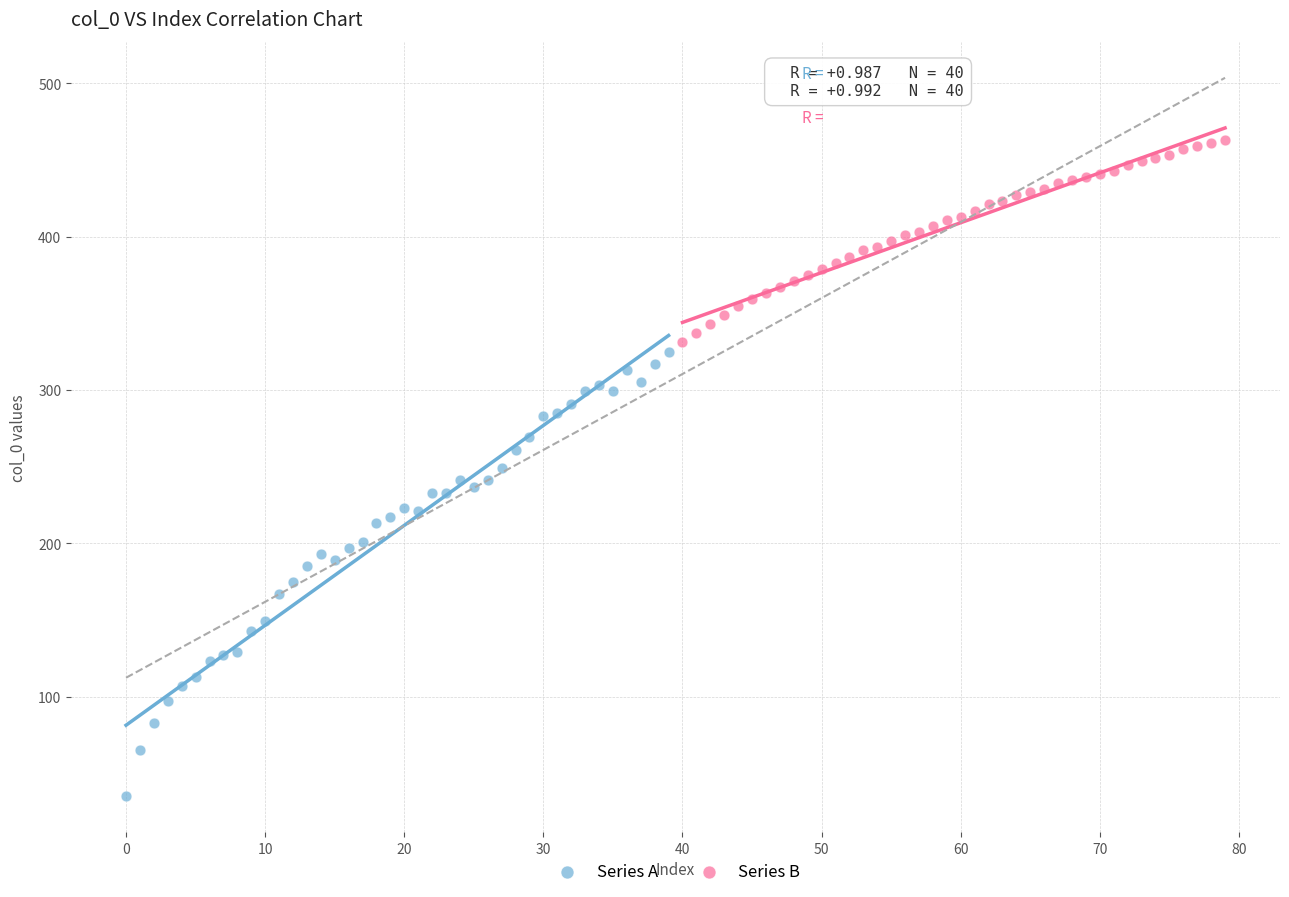

Which series contains the lowest Y value?

Series A